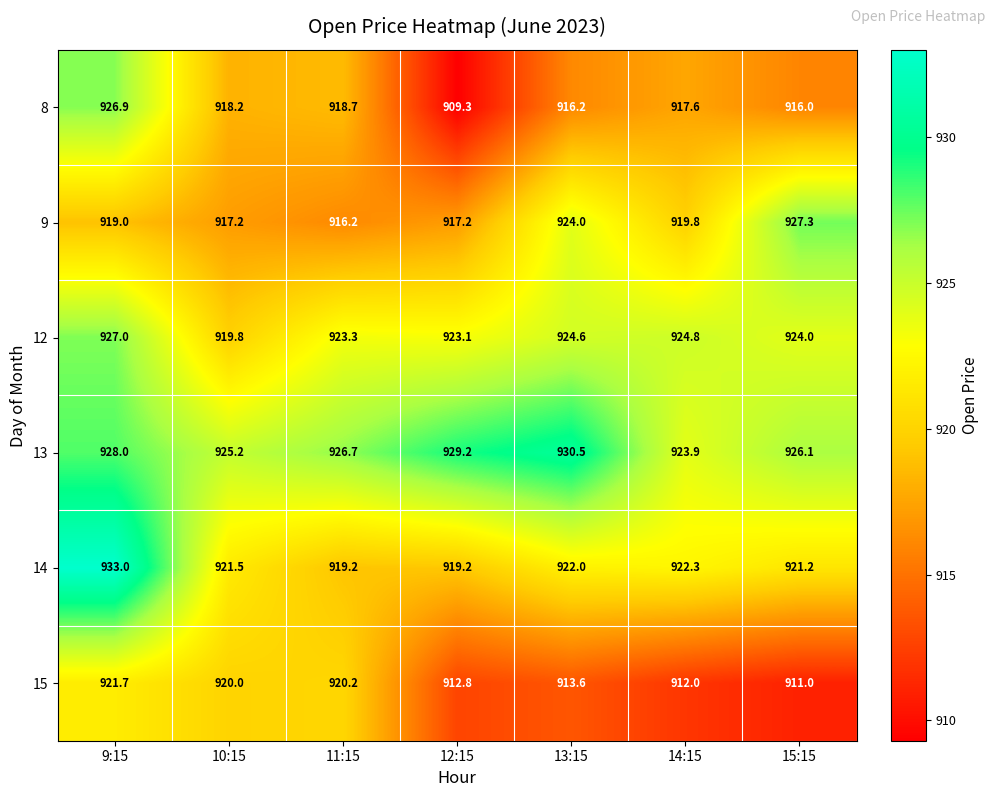

What is the total value across all series at 11:15?

5524.3